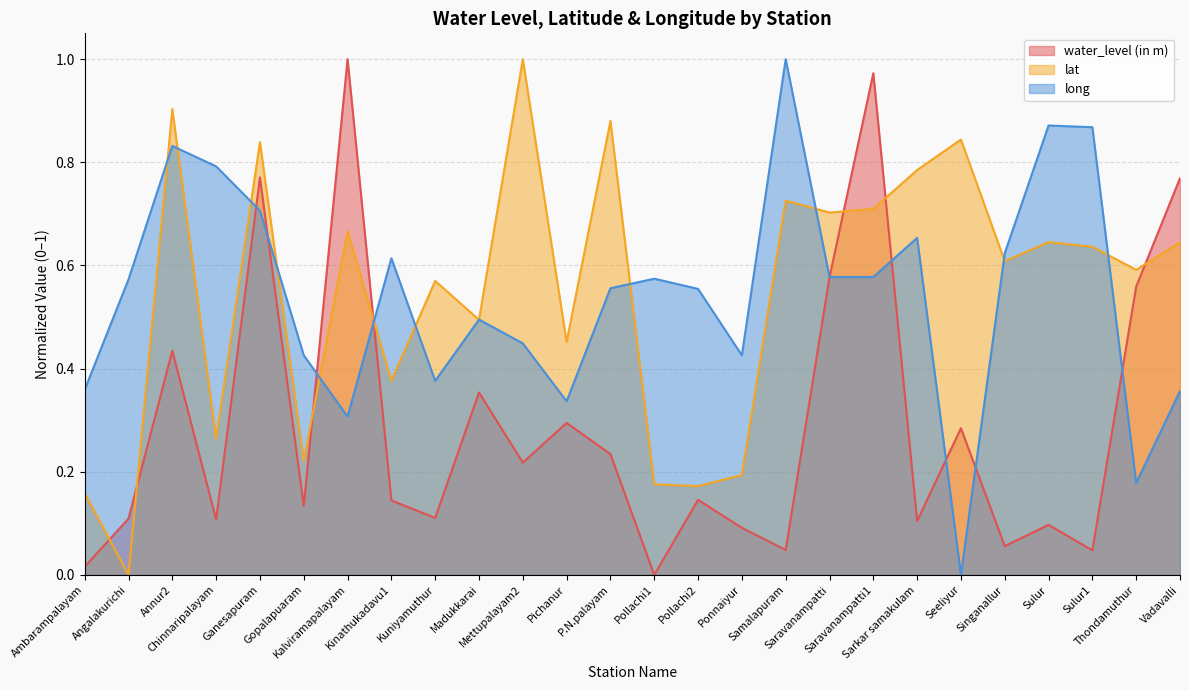

At how many categories does at least one series exceed 0?

26